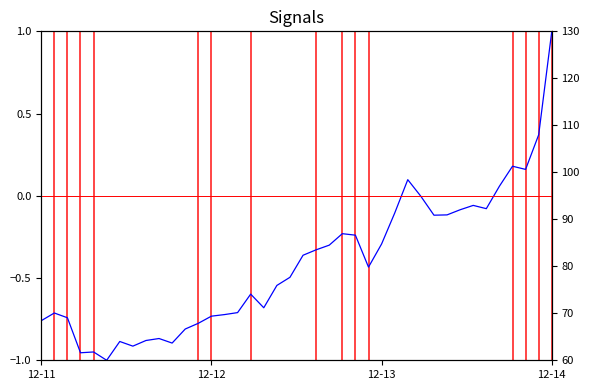

True or false: Volume has more than 0 points higher than both neighbors.

True